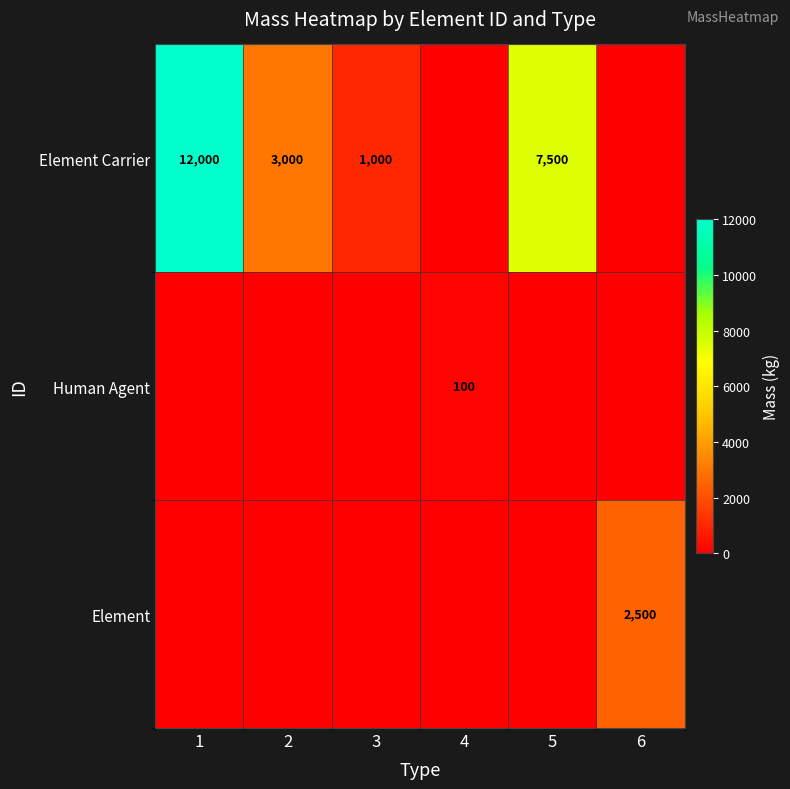

True or false: Element Carrier has a value of 3000 at 2.

True